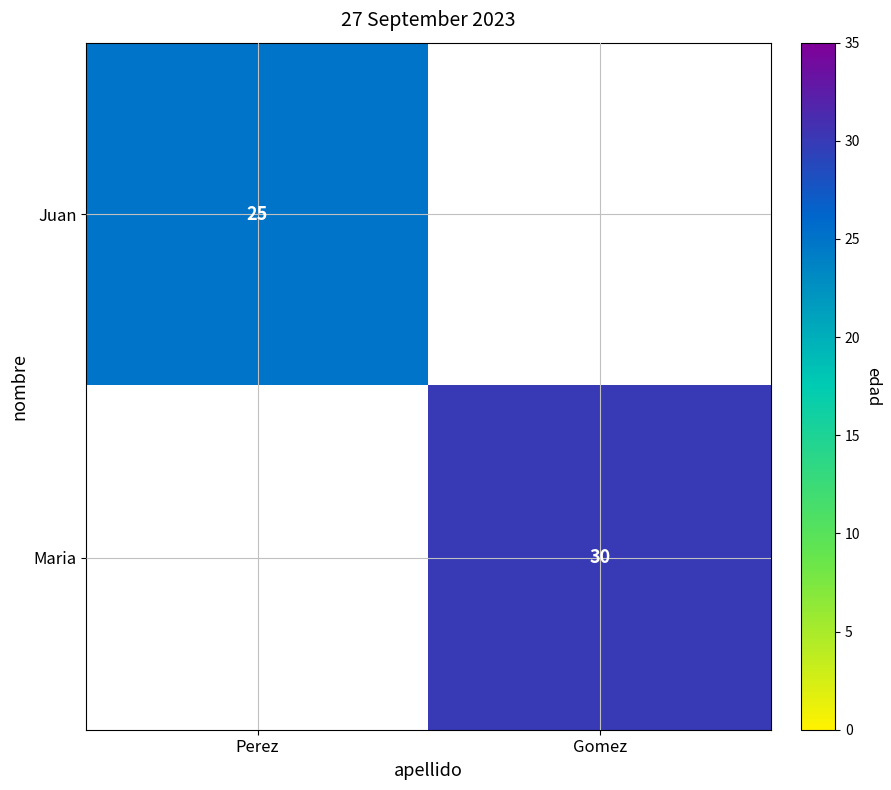

At how many categories does at least one series exceed 23?

2